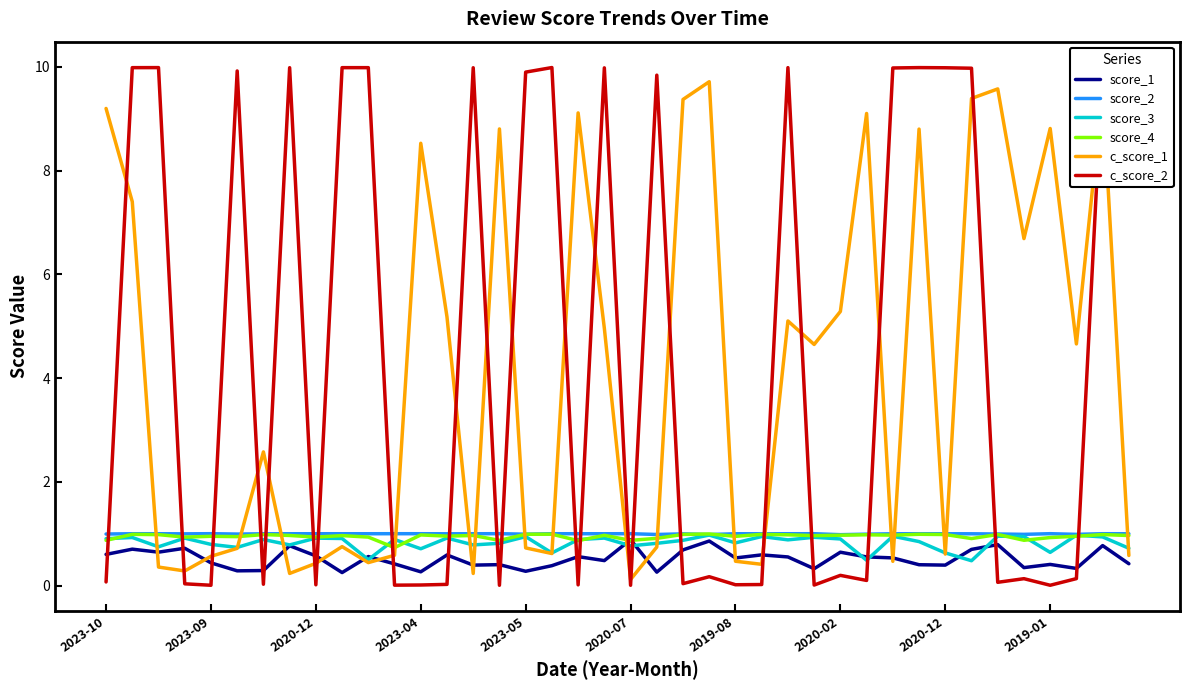

True or false: score_3 and score_2 intersect in this chart.

False